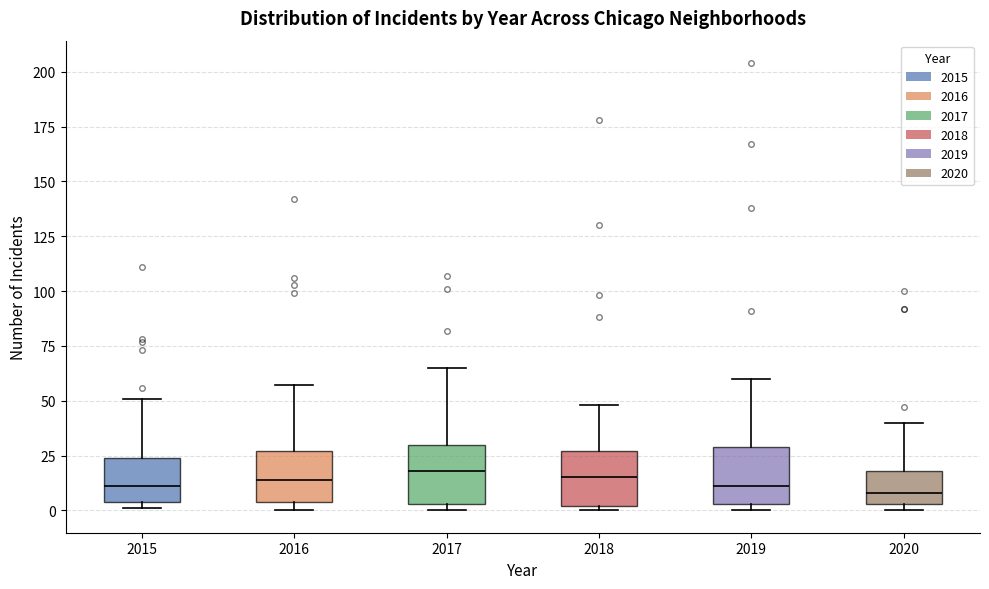

Reading left to right, read every box against the y-axis: the position of its median line, the range the box covers, and the ends of its whiskers. The values are not printed on the chart, so give them approximately, as read against the axis.

2015: median 10, box 5 to 25, whiskers 0 to 50
2016: median 15, box 5 to 25, whiskers 0 to 55
2017: median 20, box 5 to 30, whiskers 0 to 65
2018: median 15, box 0 to 25, whiskers 0 (just below the box's lower edge) to 50
2019: median 10, box 5 to 30, whiskers 0 to 60
2020: median 10, box 5 to 20, whiskers 0 to 40